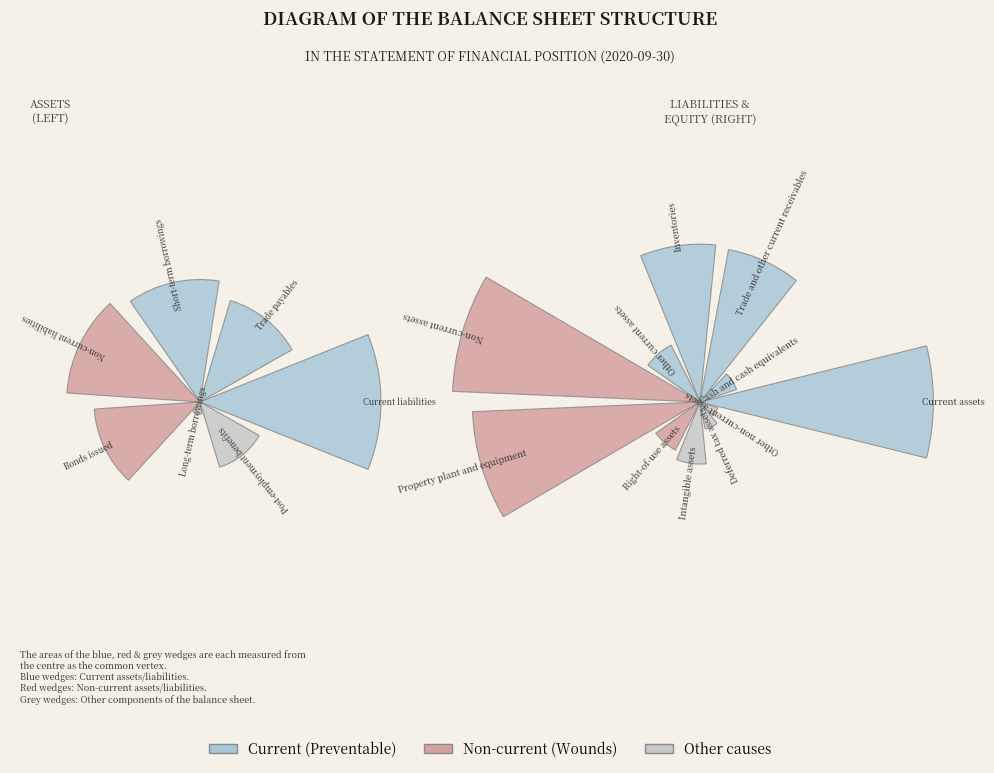

To the nearest percent, what is the average slice percentage?

8%